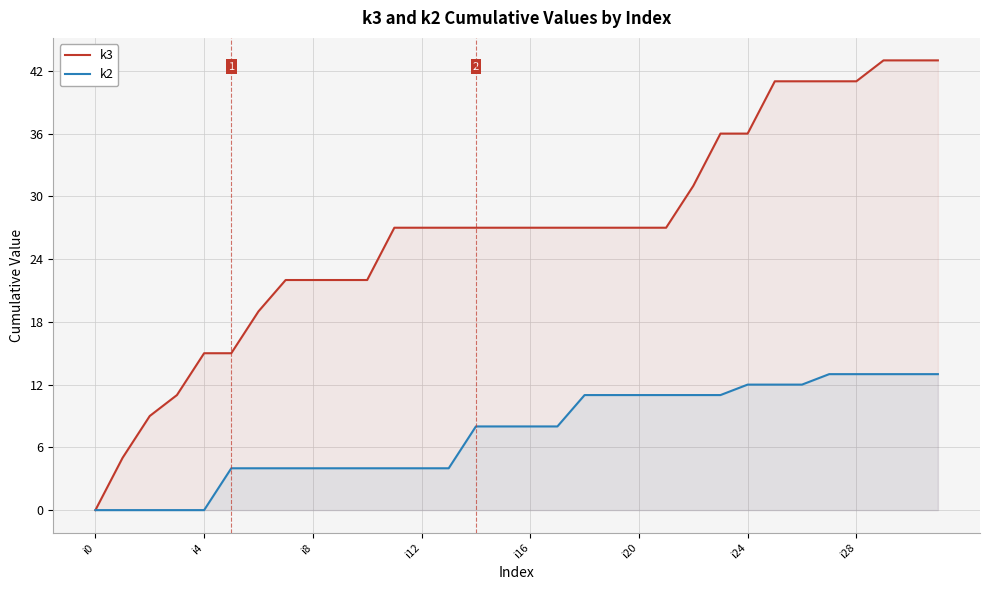

What is the label of the 1st point from the right?

31